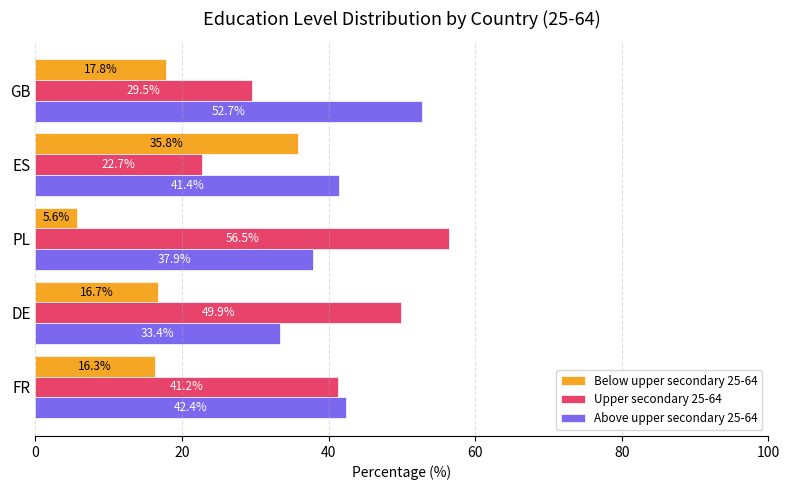

Rank the series by their maximum value, from lowest to highest.

Below upper secondary 25-64, Above upper secondary 25-64, Upper secondary 25-64